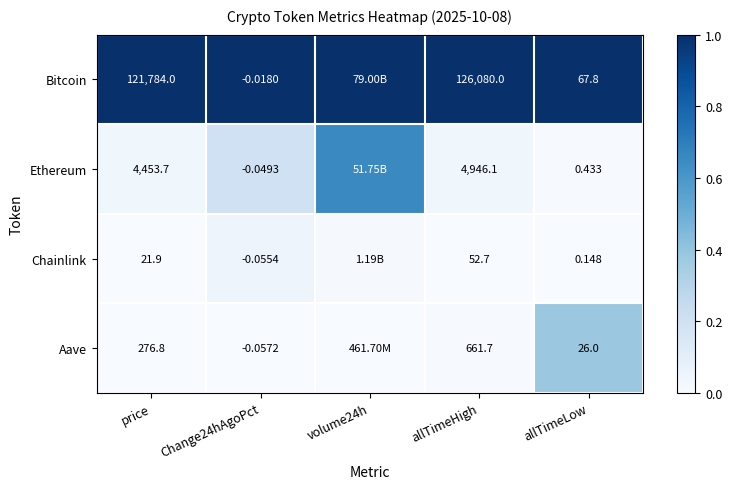

At allTimeHigh, list the series in order from smallest to largest.

Chainlink, Aave, Ethereum, Bitcoin